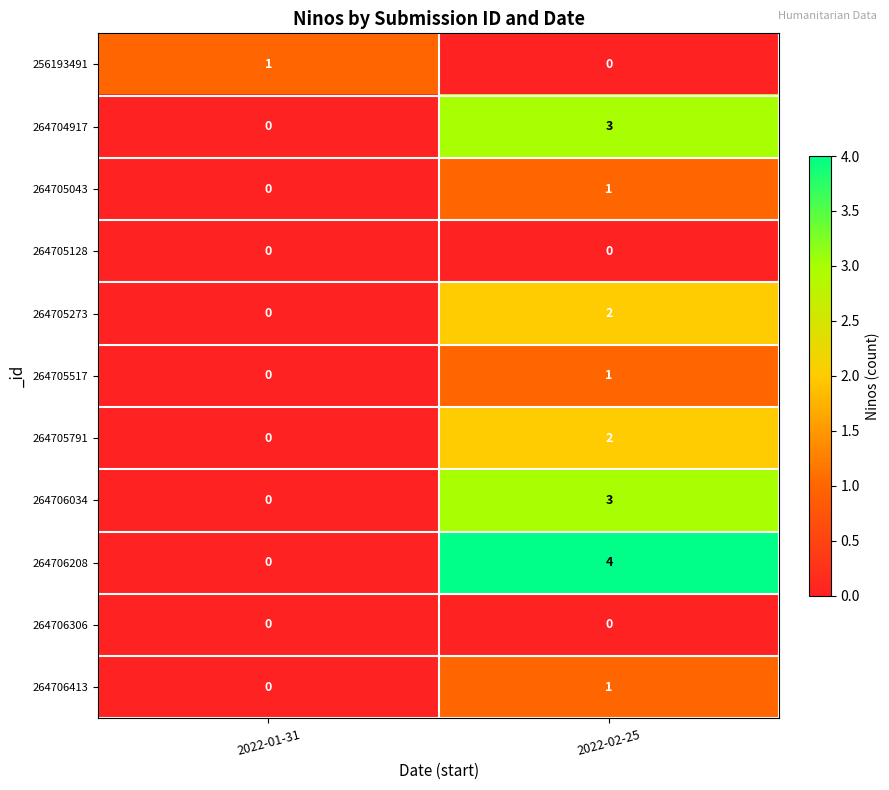

Reading left to right, what are all the values shown in this chart?

256193491: 2022-01-31=1	2022-02-25=0
264704917: 2022-01-31=0	2022-02-25=3
264705043: 2022-01-31=0	2022-02-25=1
264705128: 2022-01-31=0	2022-02-25=0
264705273: 2022-01-31=0	2022-02-25=2
264705517: 2022-01-31=0	2022-02-25=1
264705791: 2022-01-31=0	2022-02-25=2
264706034: 2022-01-31=0	2022-02-25=3
264706208: 2022-01-31=0	2022-02-25=4
264706306: 2022-01-31=0	2022-02-25=0
264706413: 2022-01-31=0	2022-02-25=1